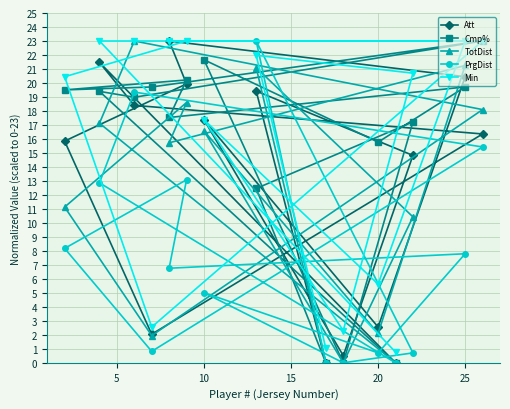

How many lines are shown in the chart?

5